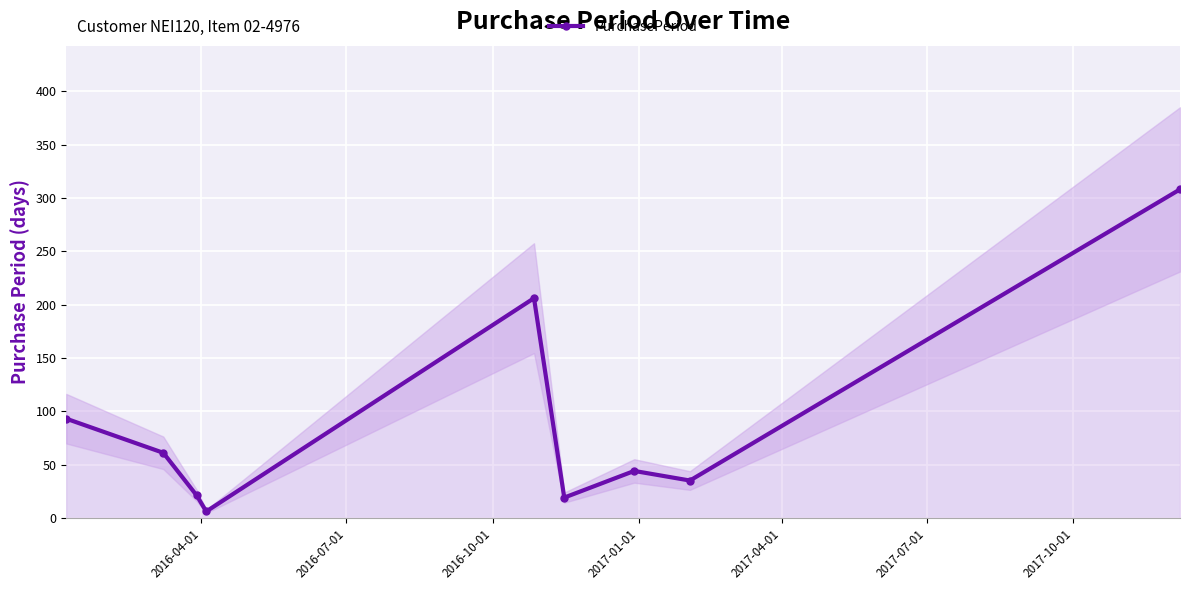

Reading left to right, what are all the values shown in this chart?

93	61	21	6	206	19	44	35	308